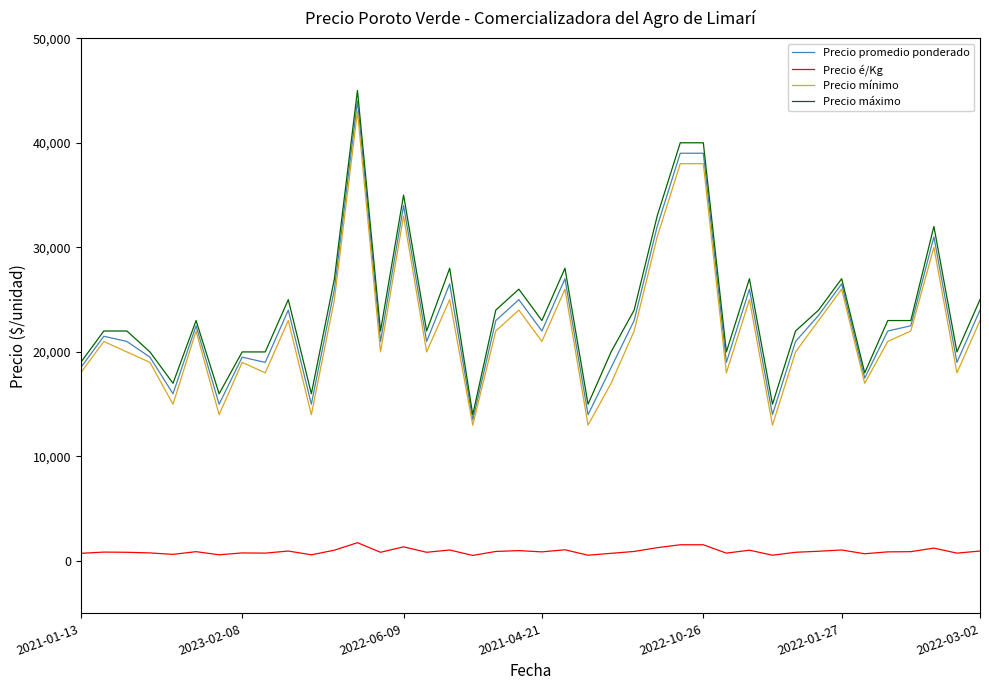

What is the greatest value displayed?

45000